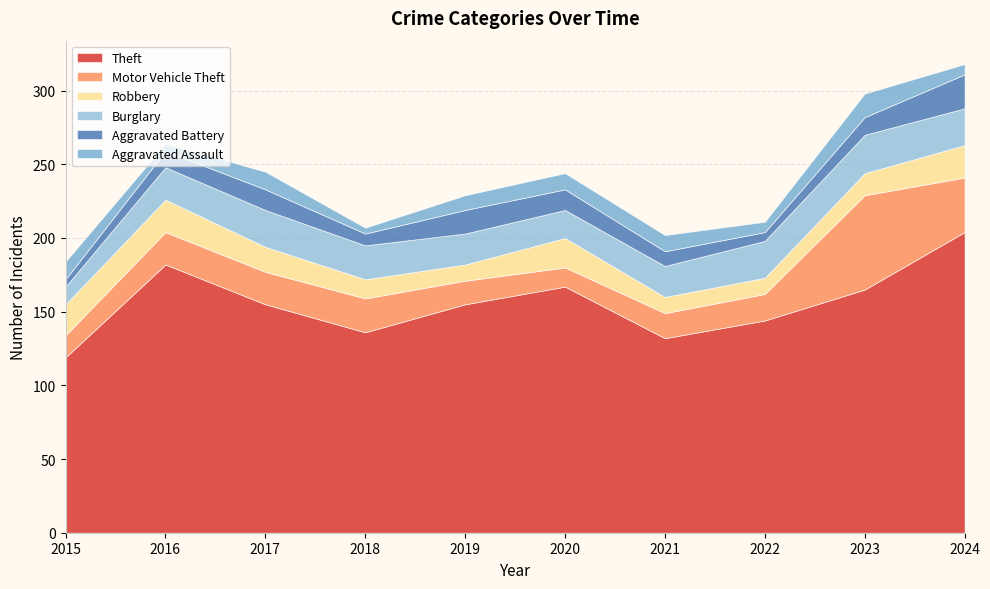

What is the approximate value of Robbery at 2019, to the nearest 10?

10